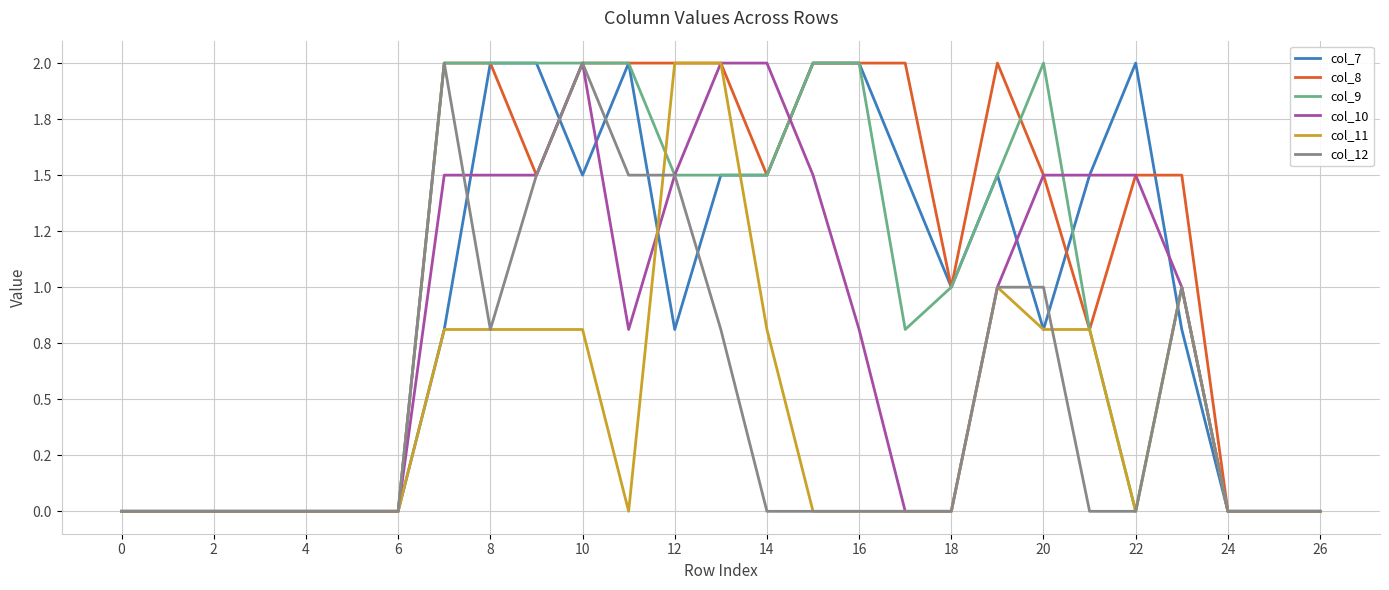

What are all the series names shown in the legend?

col_7, col_8, col_9, col_10, col_11, col_12